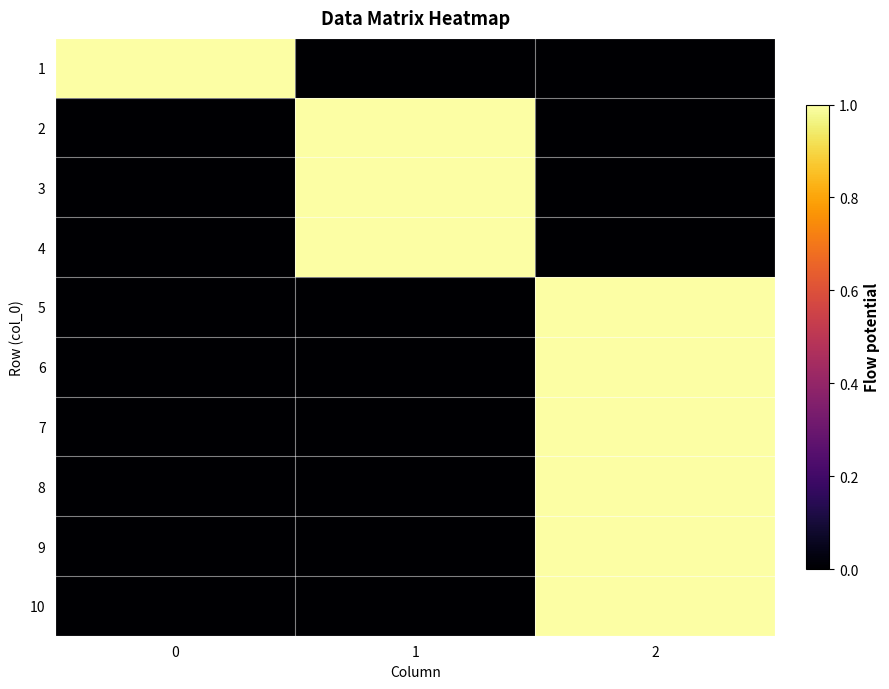

Reading left to right, transcribe all the data shown in this chart.

1: 0=1	1=0	2=0
2: 0=0	1=1	2=0
3: 0=0	1=1	2=0
4: 0=0	1=1	2=0
5: 0=0	1=0	2=1
6: 0=0	1=0	2=1
7: 0=0	1=0	2=1
8: 0=0	1=0	2=1
9: 0=0	1=0	2=1
10: 0=0	1=0	2=1